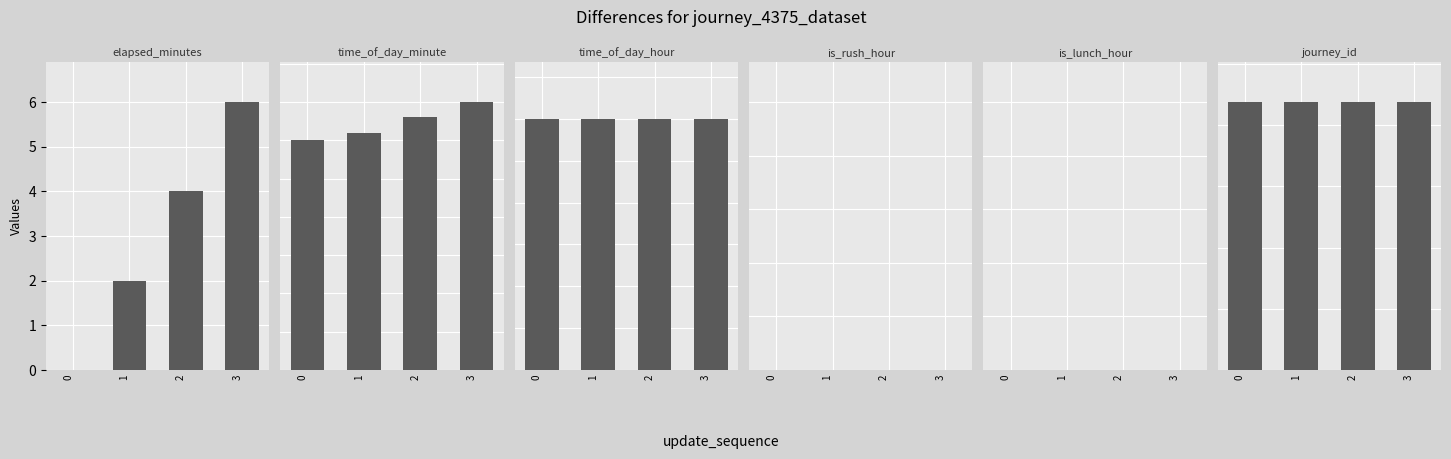

How many data points in time_of_day_minute are less than 33?

2